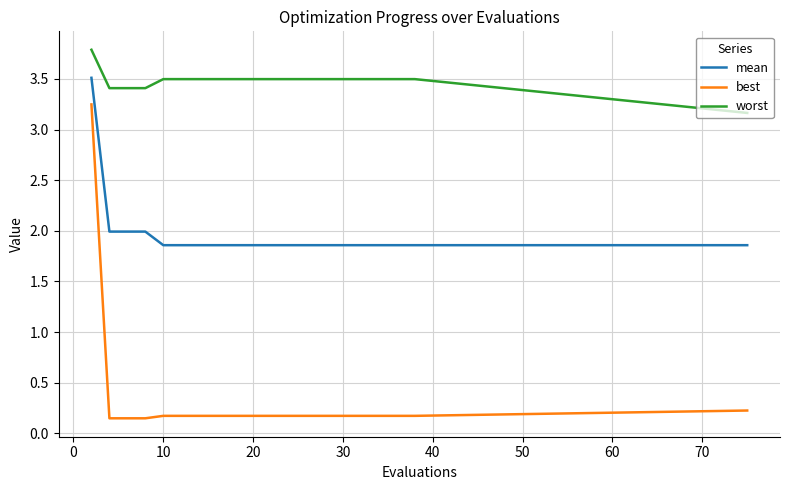

What is the maximum value shown in the chart?

3.8